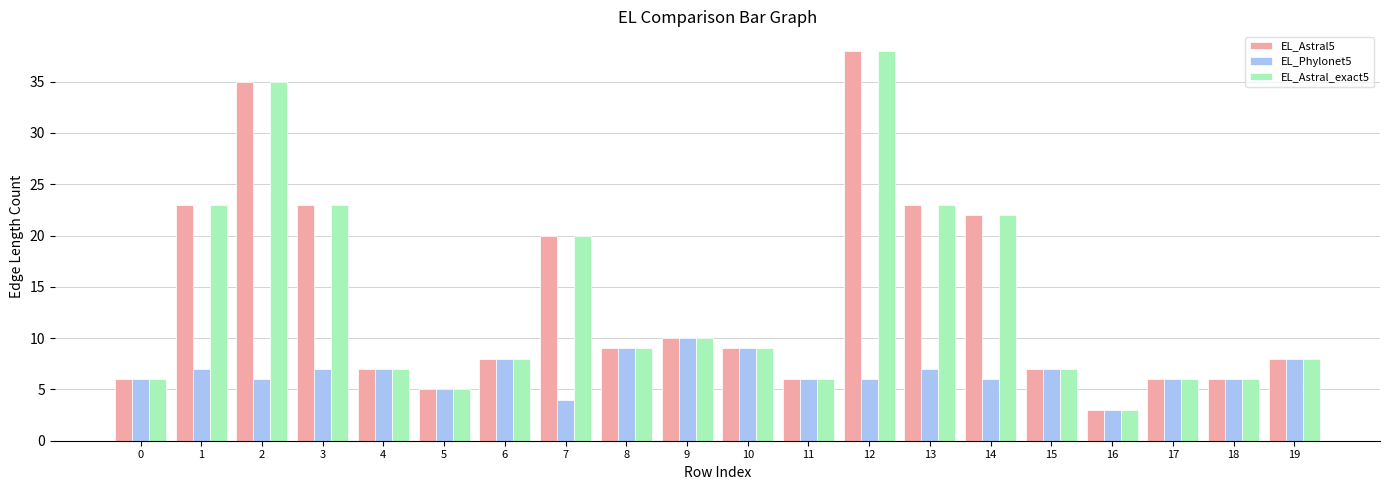

At how many categories does at least one series exceed 14?

7